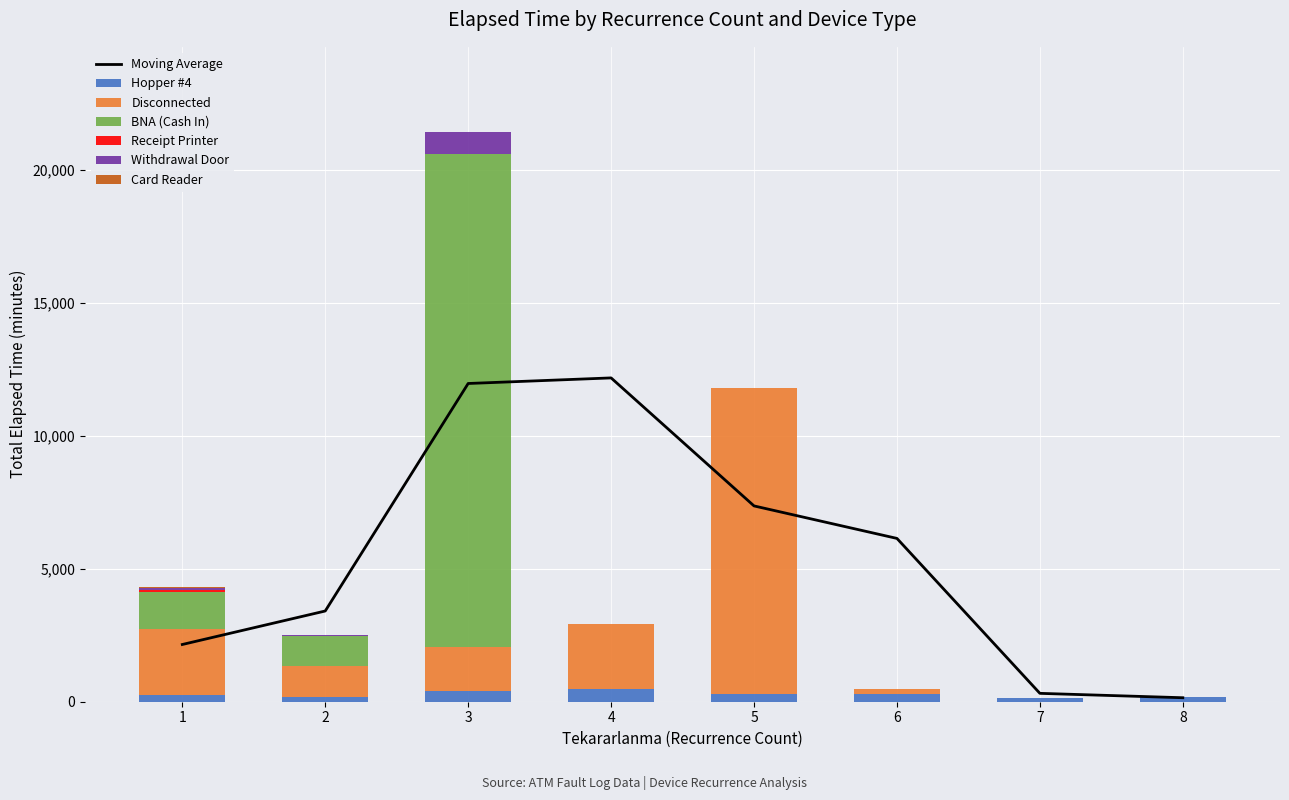

Is it true that Withdrawal Door equals 60 at 1?

True